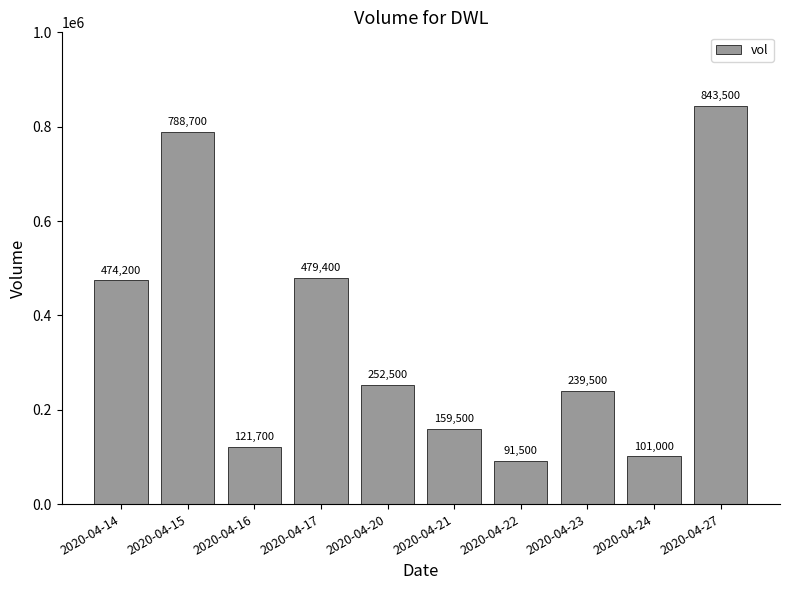

The value at 2020-04-14 is 160538. True or false?

False